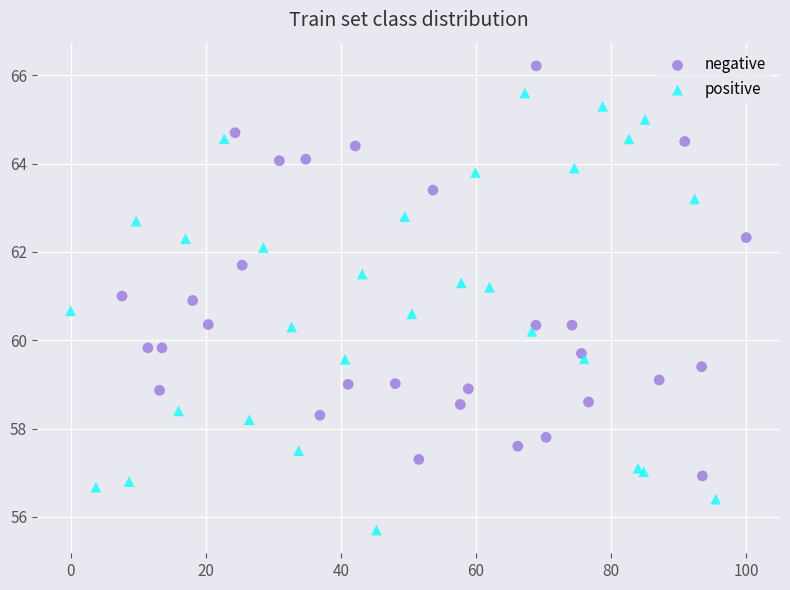

Which series reaches the maximum Y coordinate?

negative